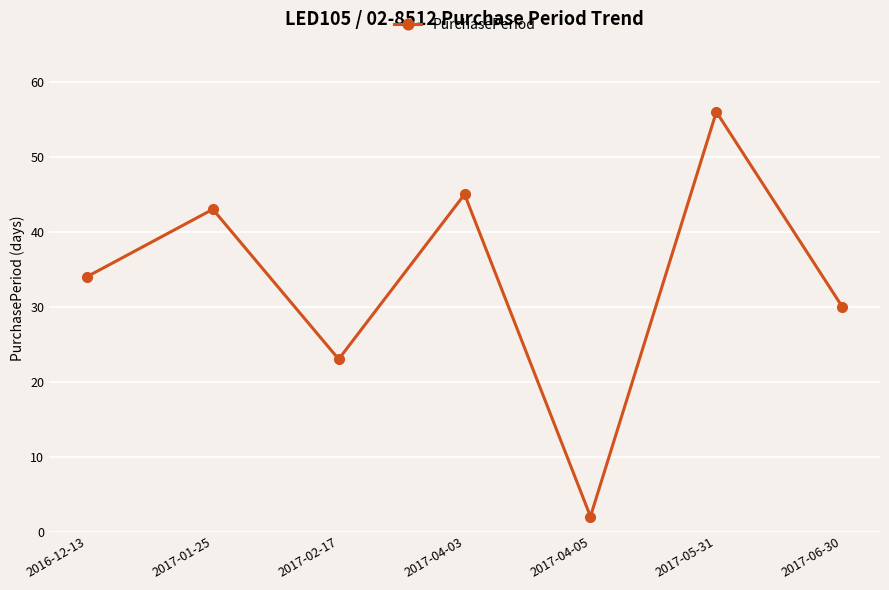

Approximately how many times larger is the value at 2017-04-05 compared to 2016-12-13?

0.1